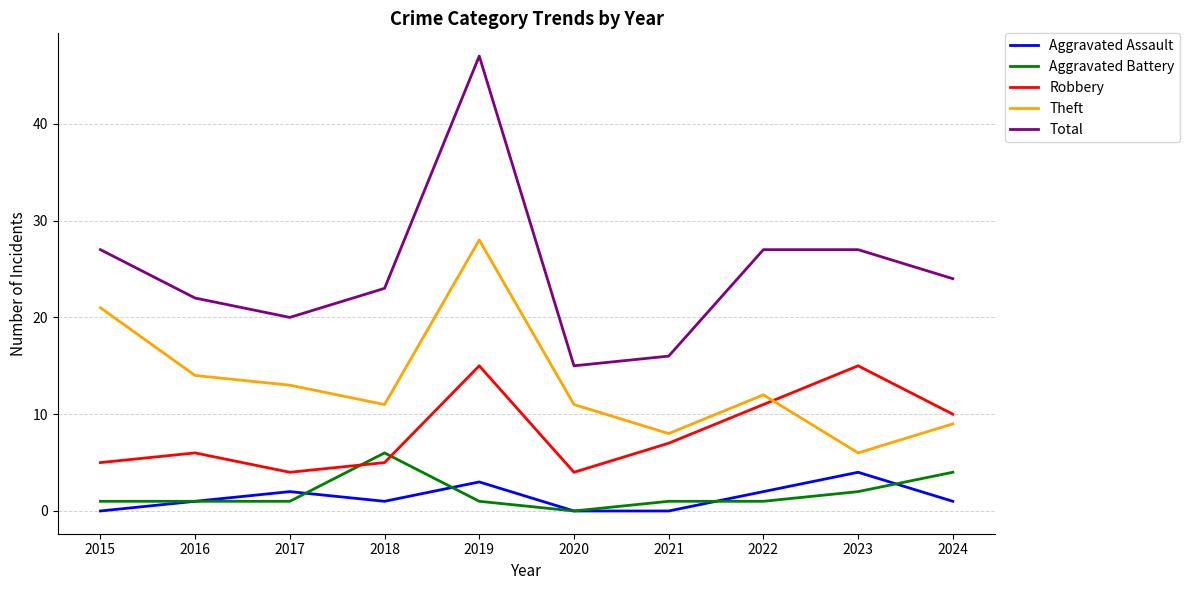

What is the average value of the Theft series?

13